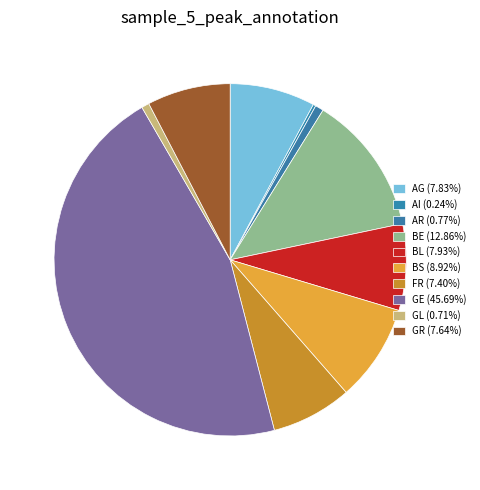

What is the change in value from GE to GR?

-3271